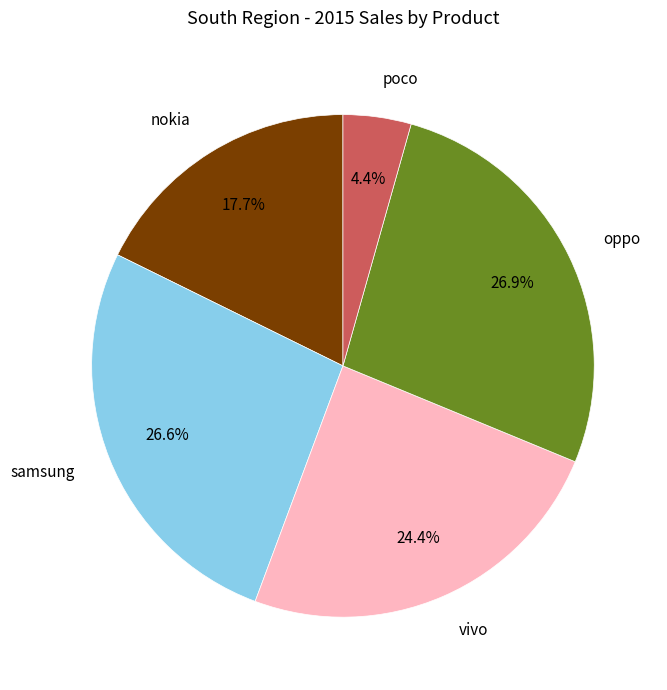

Approximately how many times larger is the value at oppo compared to samsung?

1.0